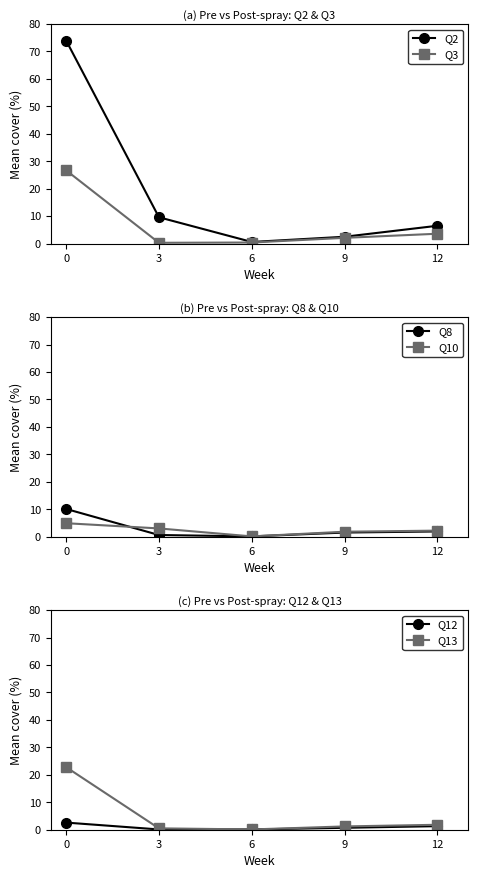

Is this an area chart (filled region under the line)?

No